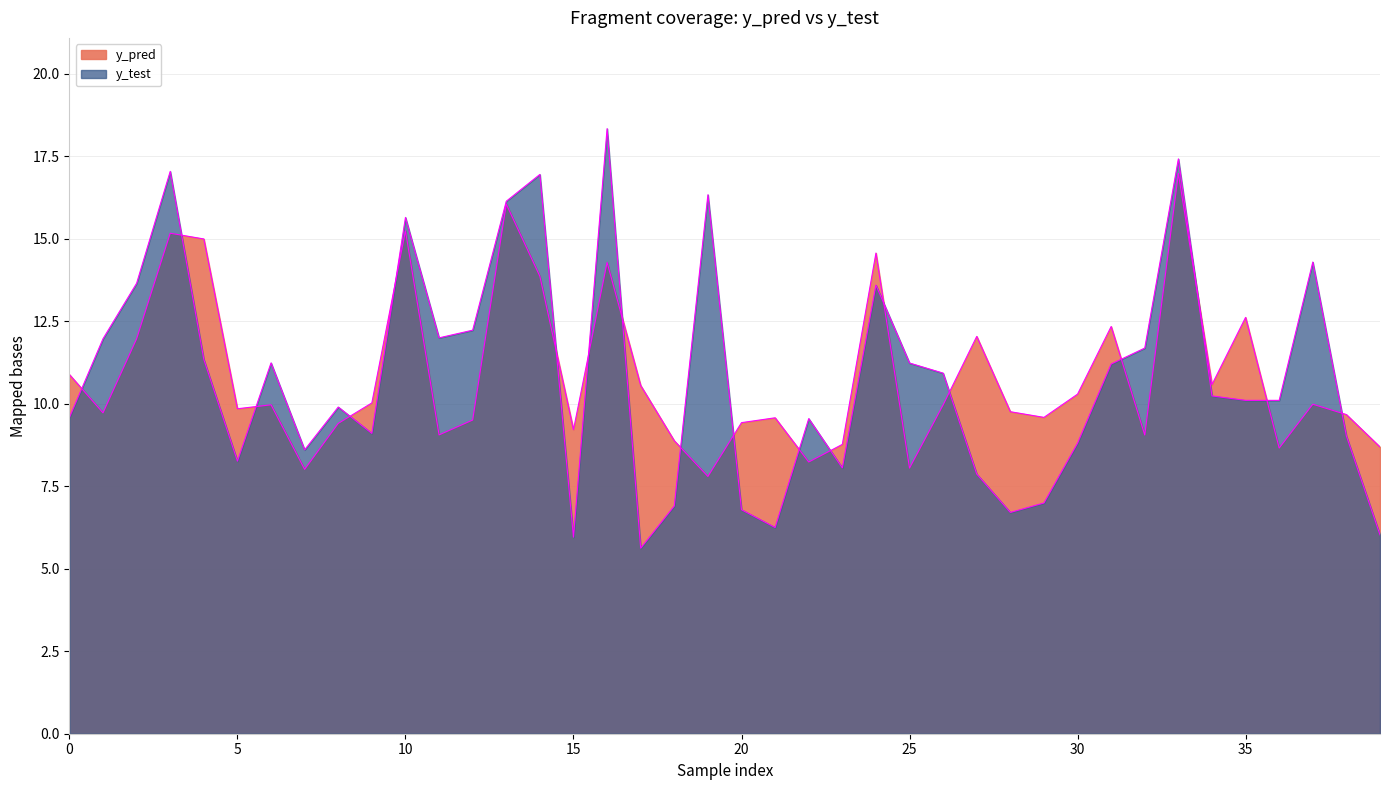

At which label is y_pred closest to 12?

2